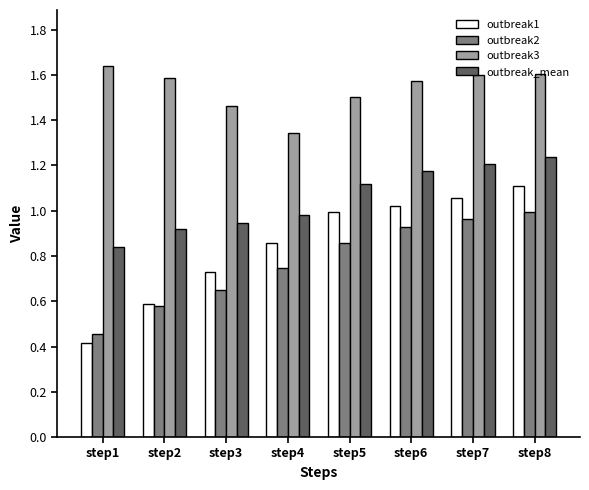

How many bars are there in total?

32